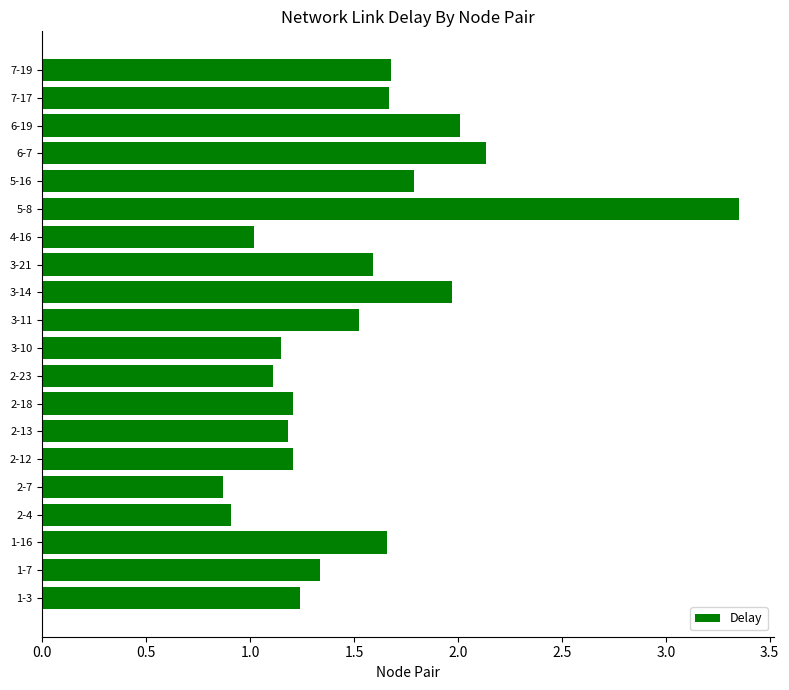

Between 2-23 and 3-11, which is larger?

3-11